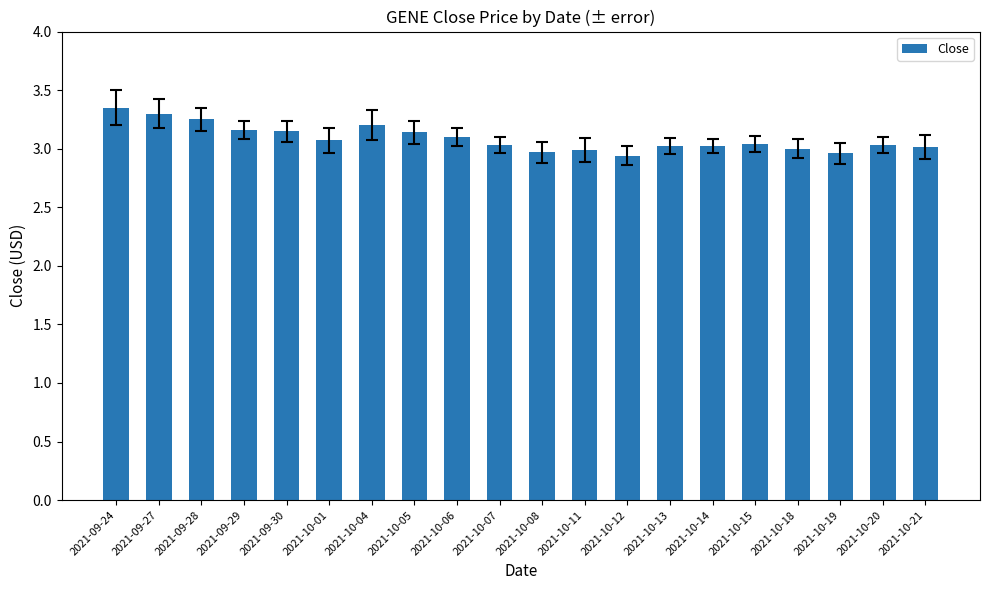

Which has a higher value, 2021-10-08 or 2021-09-28?

2021-09-28